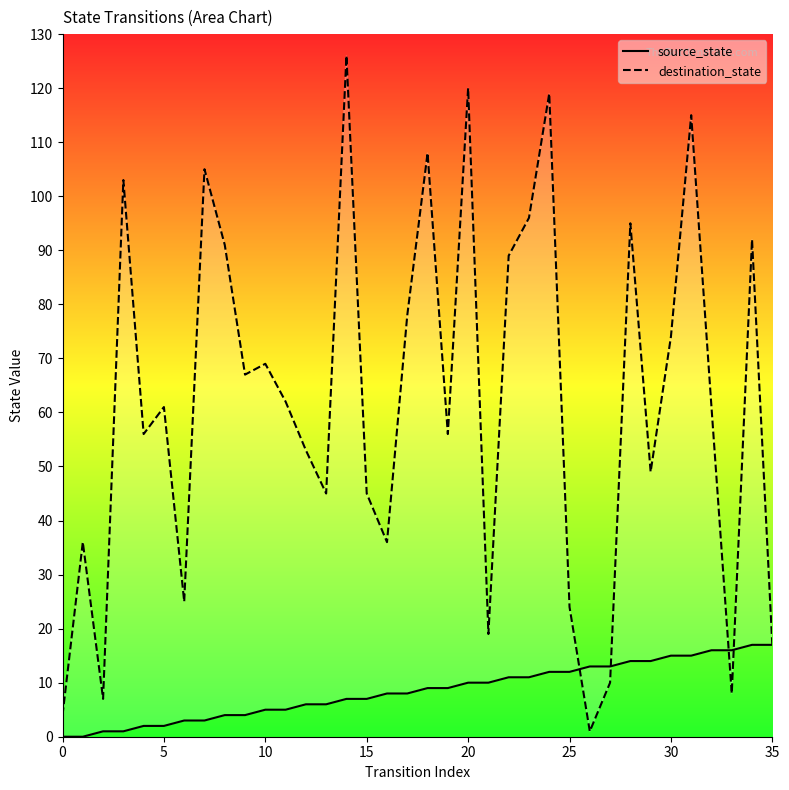

How many values in the destination_state series are below 61?

17